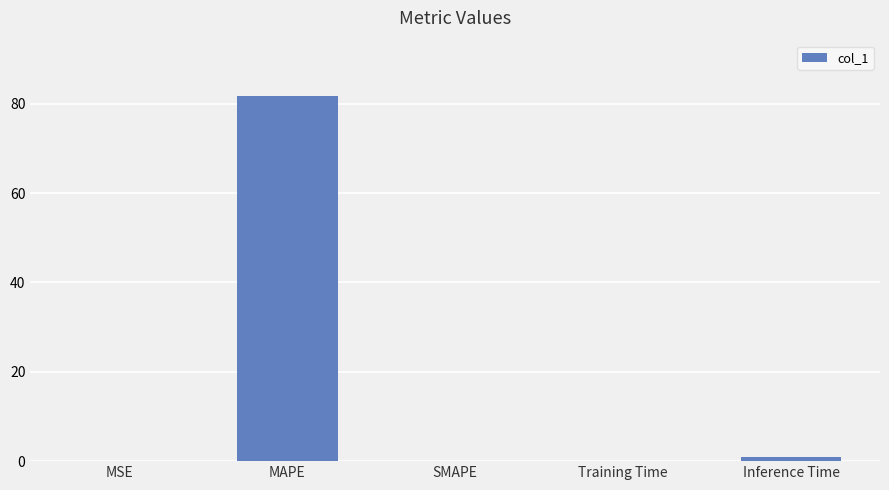

What is the change in value from SMAPE to Inference Time?

+0.9